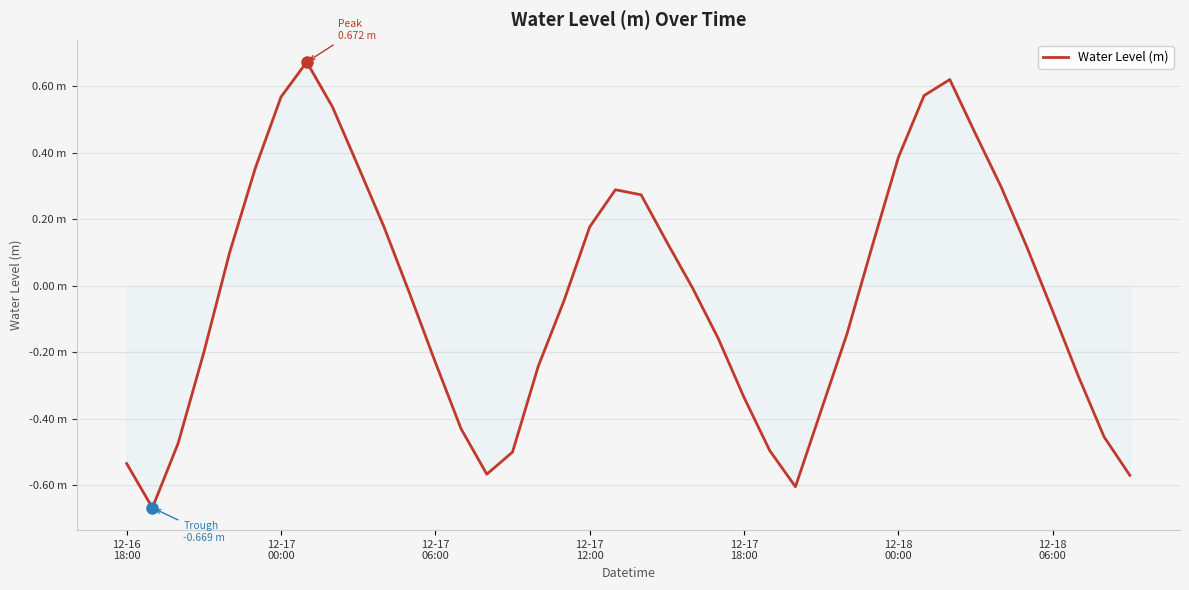

Reading left to right, what are all the values shown in this chart?

-0.5	-0.7	-0.5	-0.2	0.1	0.4	0.6	0.7	0.5	0.4	0.2	-0.0	-0.2	-0.4	-0.6	-0.5	-0.2	-0.0	0.2	0.3	0.3	0.1	-0.0	-0.2	-0.3	-0.5	-0.6	-0.4	-0.1	0.1	0.4	0.6	0.6	0.5	0.3	0.1	-0.1	-0.3	-0.5	-0.6